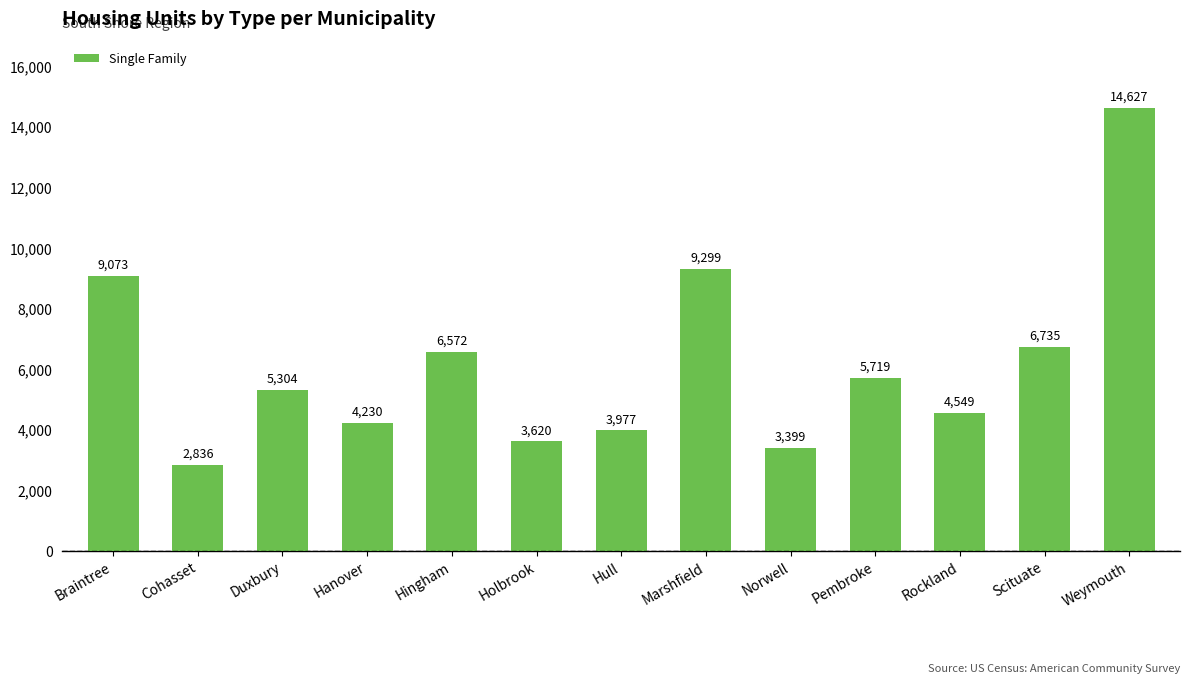

What is the sum of the values at Rockland and Scituate?

11284